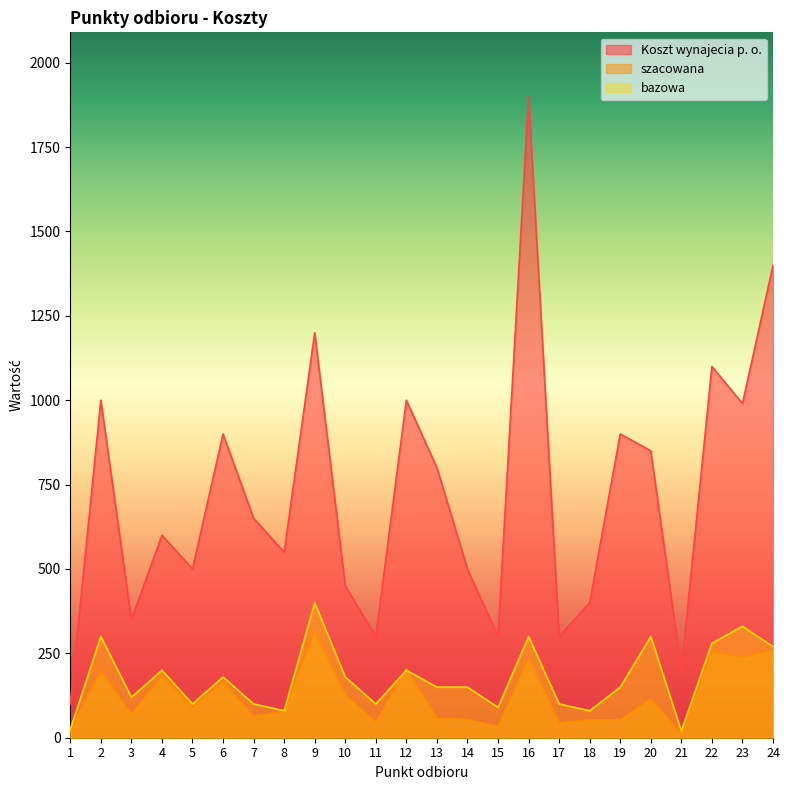

How many data points in Koszt wynajecia p. o. are less than 650?

12